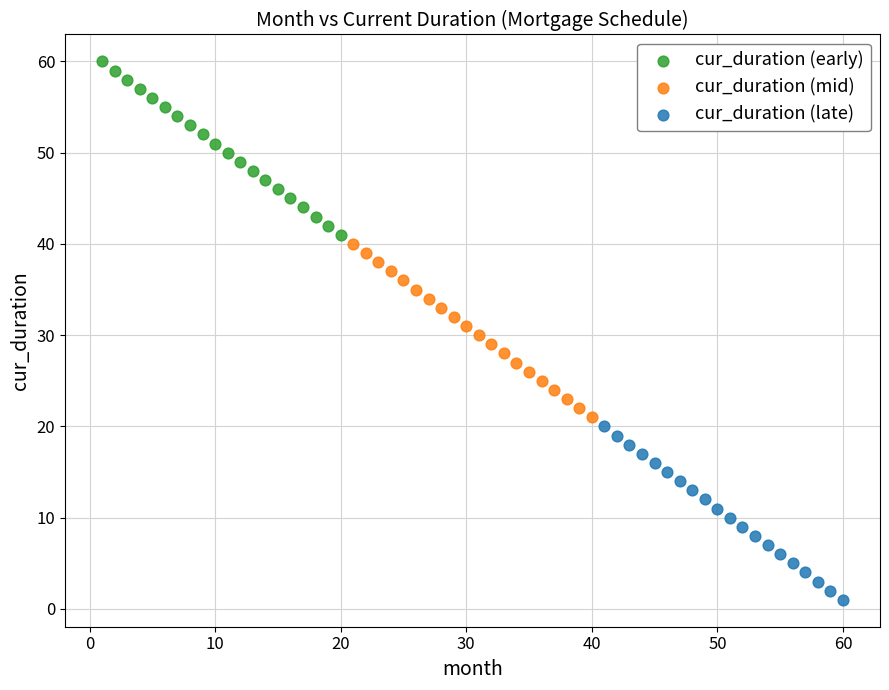

Which series reaches the maximum Y coordinate?

cur_duration (early)